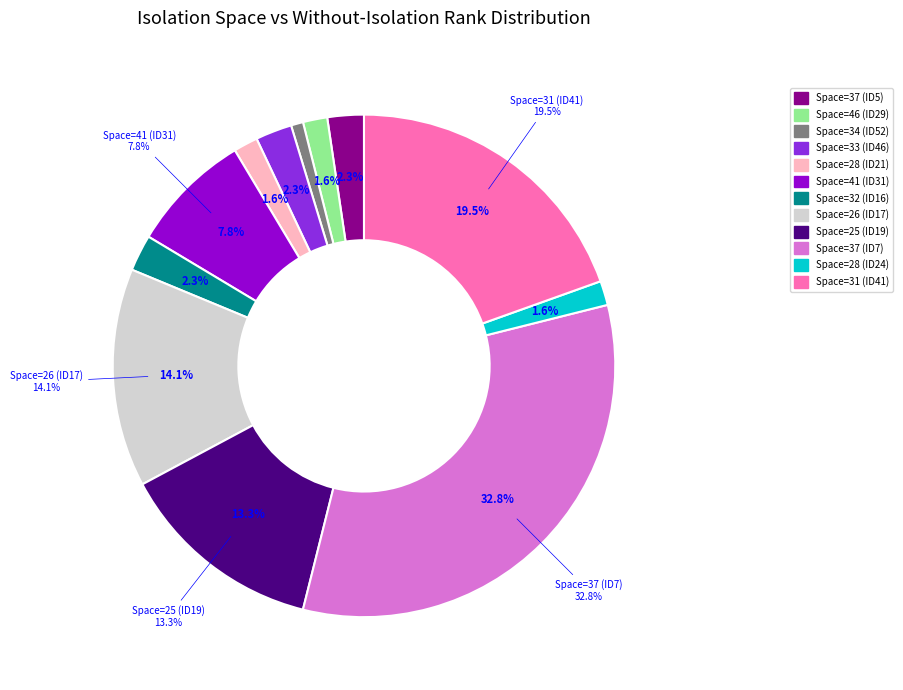

To the nearest percent, what is the average slice percentage?

8%